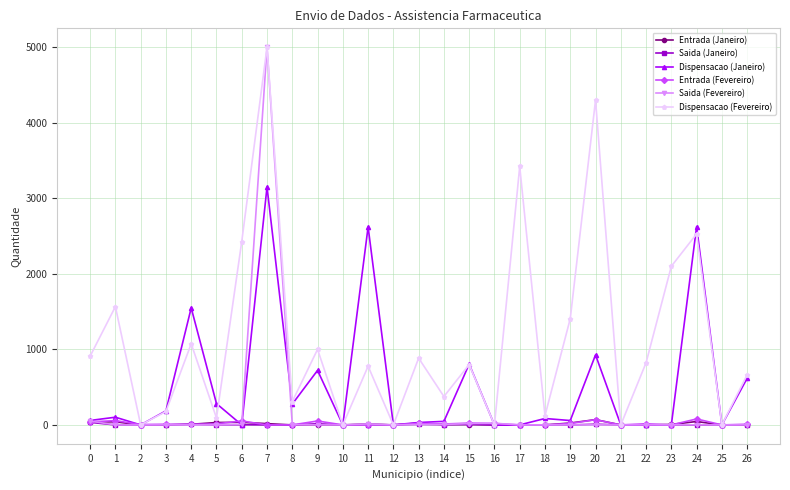

What is the difference between the second highest and second lowest values in the Entrada (Janeiro) series?

45